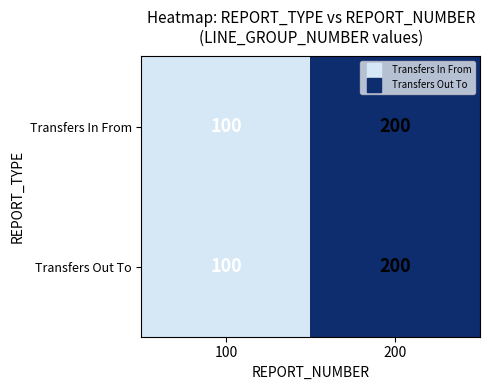

What value does the Transfers Out To series have at 100?

100